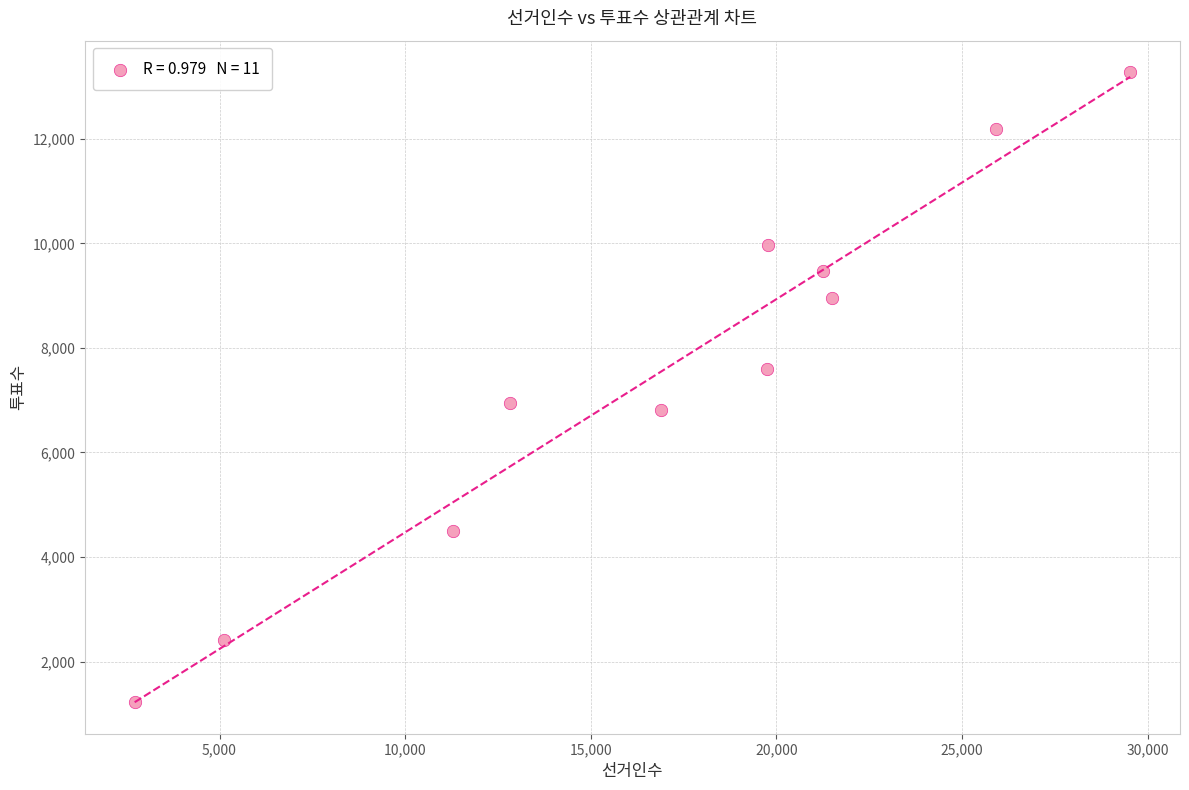

What is the average X value?

16961